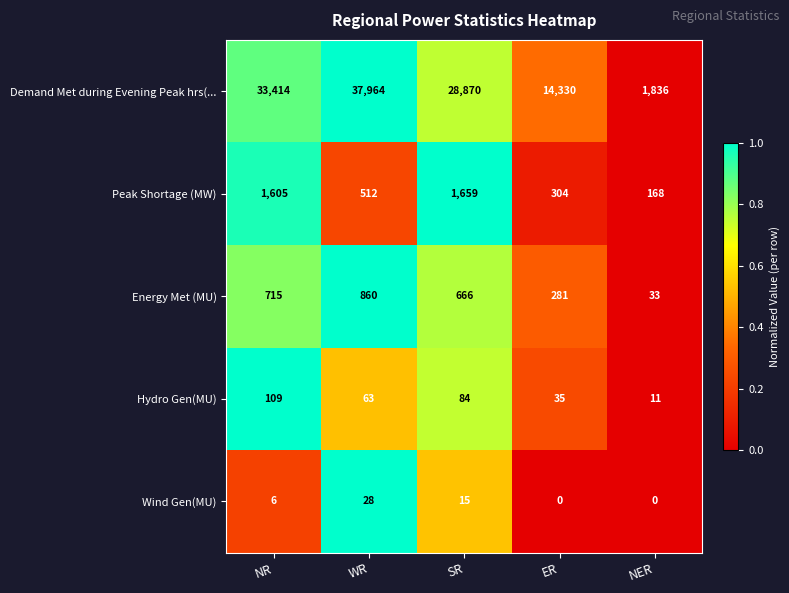

What value does the Demand Met during Evening Peak hrs(... series have at NER, to the nearest 10?

1840